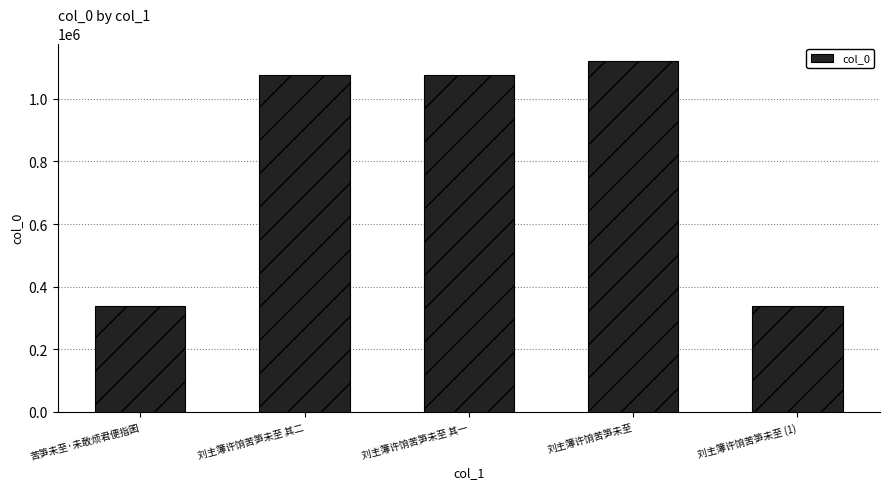

What is the maximum value shown in the chart?

1120794